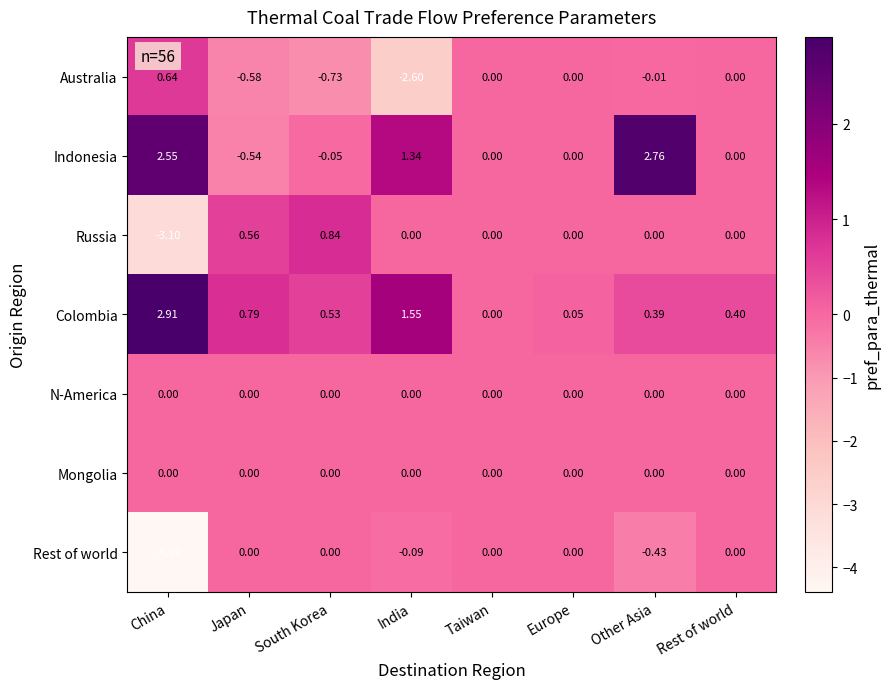

Where is Colombia nearest to the value 1?

Japan